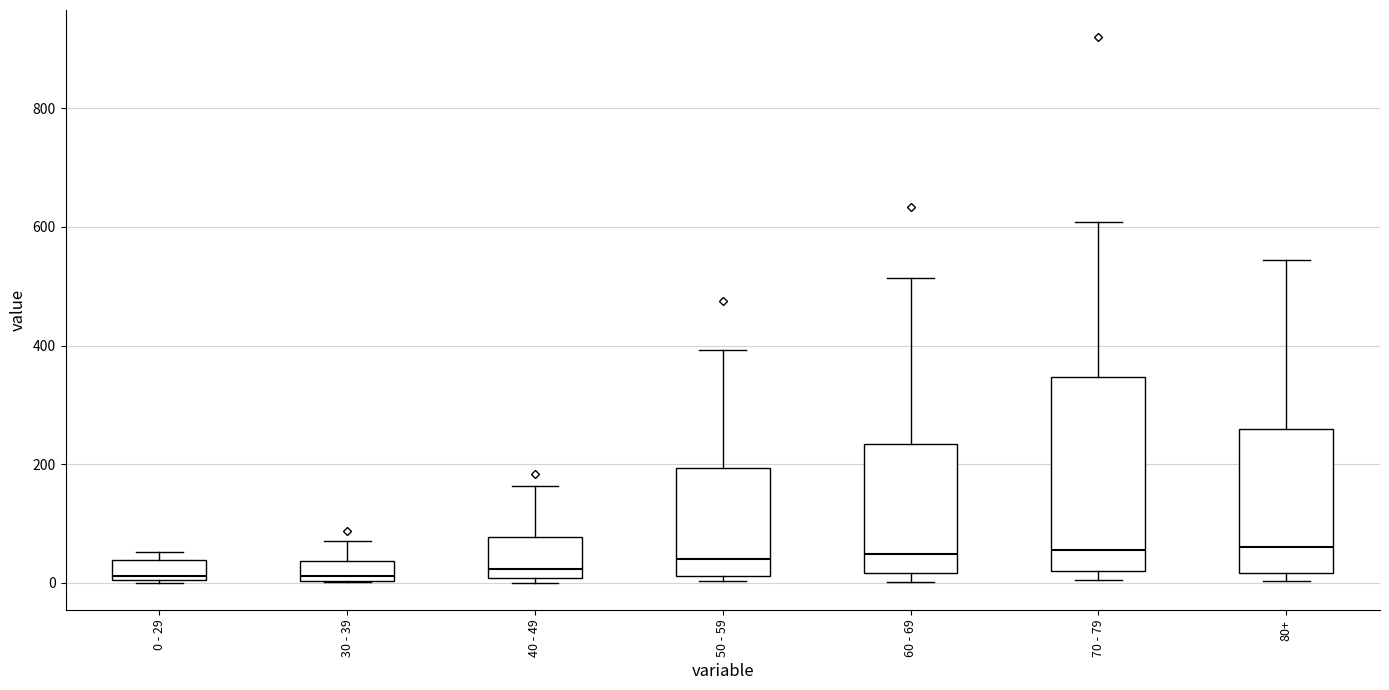

Where is the upper edge of the box for 70 - 79 on the y-axis? The values are not printed on the chart, so give them approximately, as read against the axis.

340